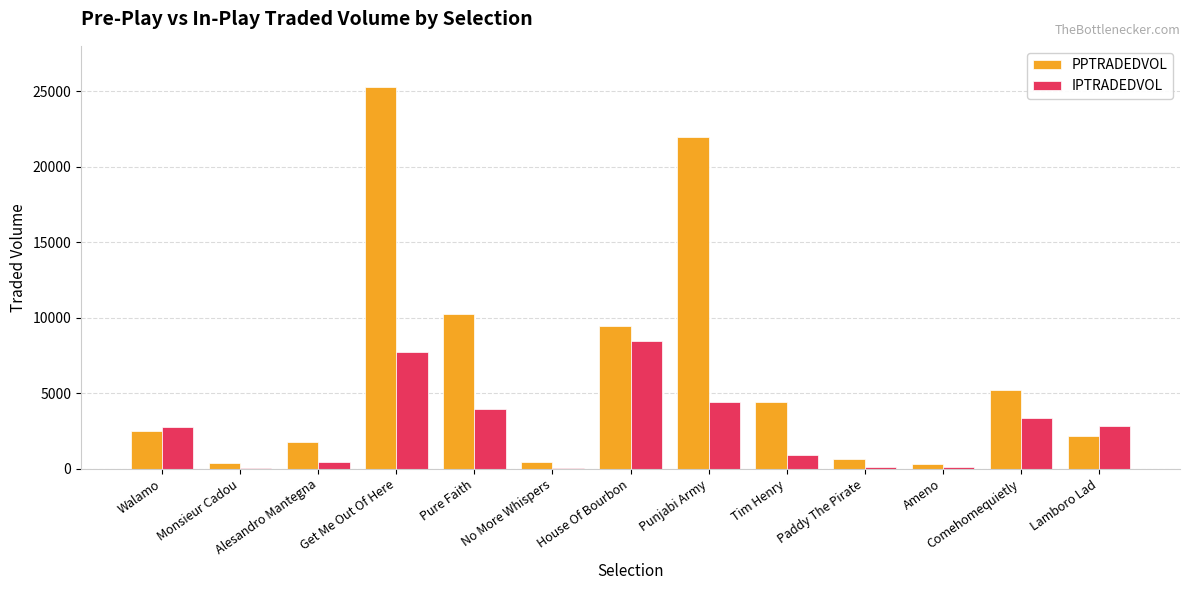

Which label corresponds to the largest value in the chart?

Get Me Out Of Here